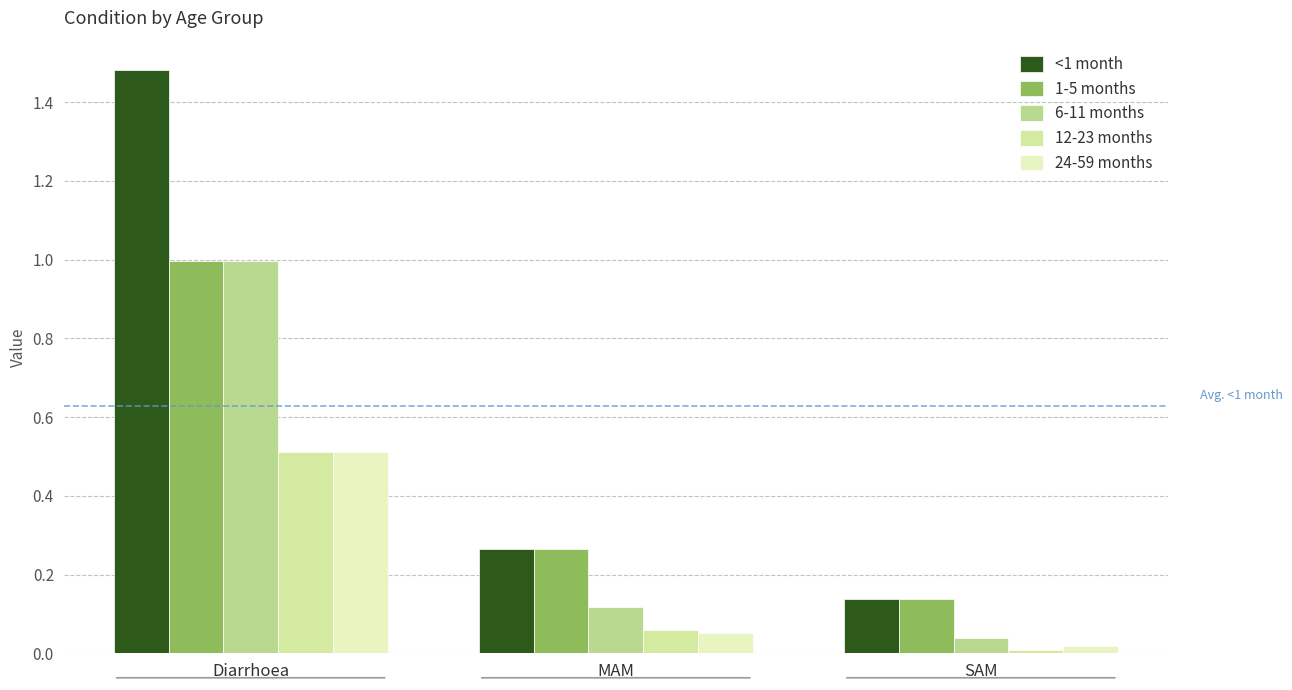

Where is 12-23 months nearest to the value 0?

SAM